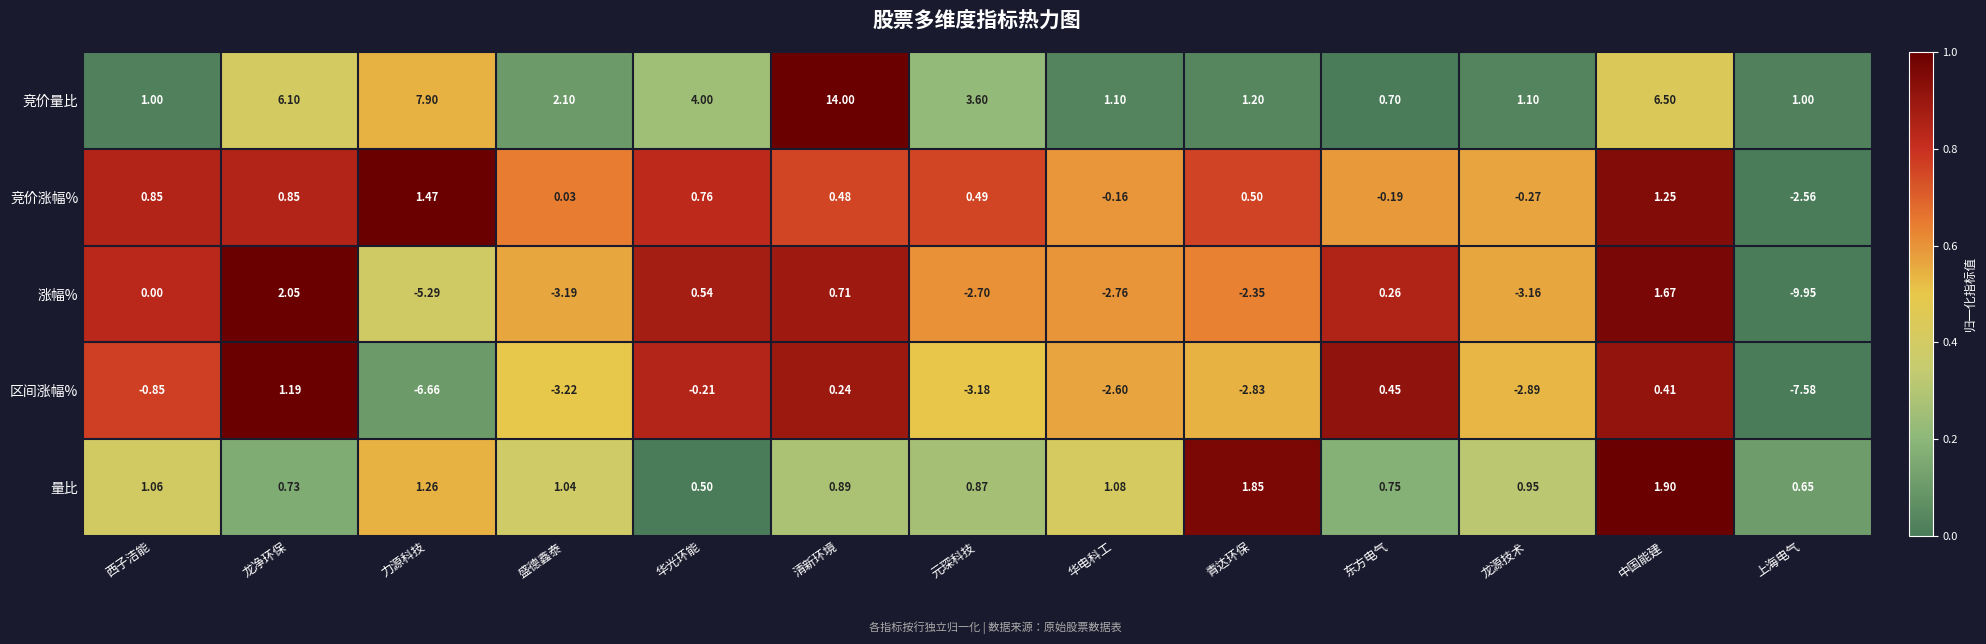

What is the total value across all series at 华光环能?

5.6